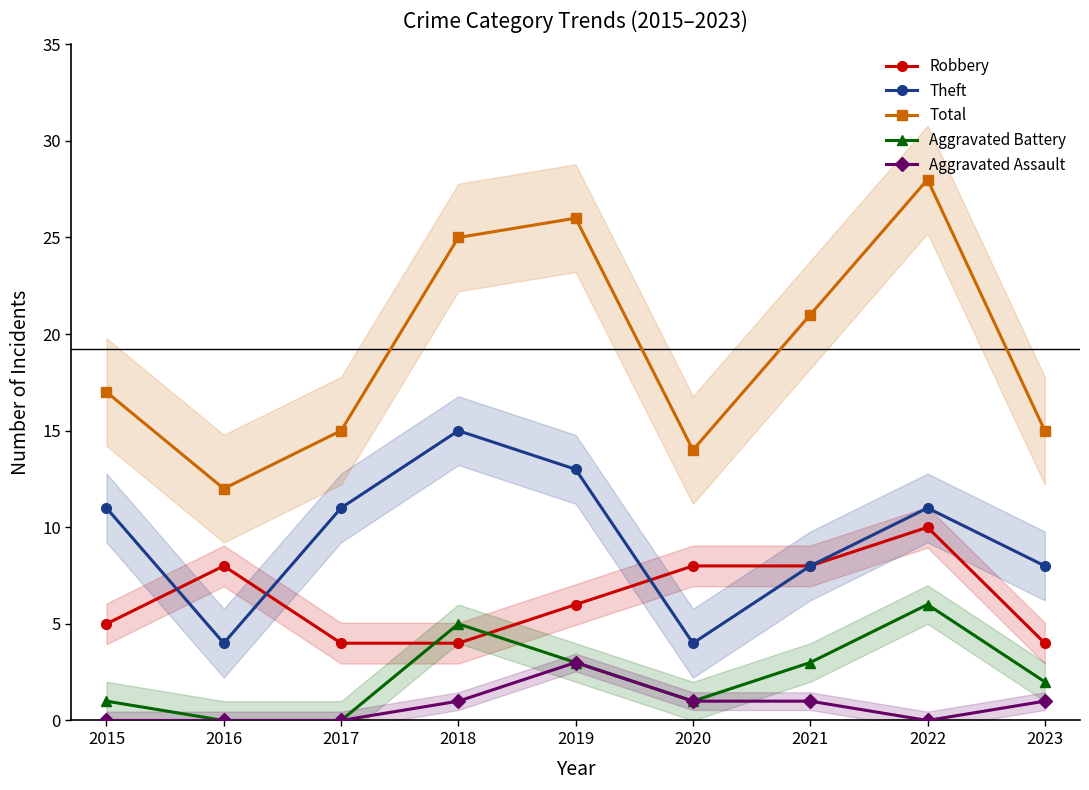

What is the maximum value for Theft?

15